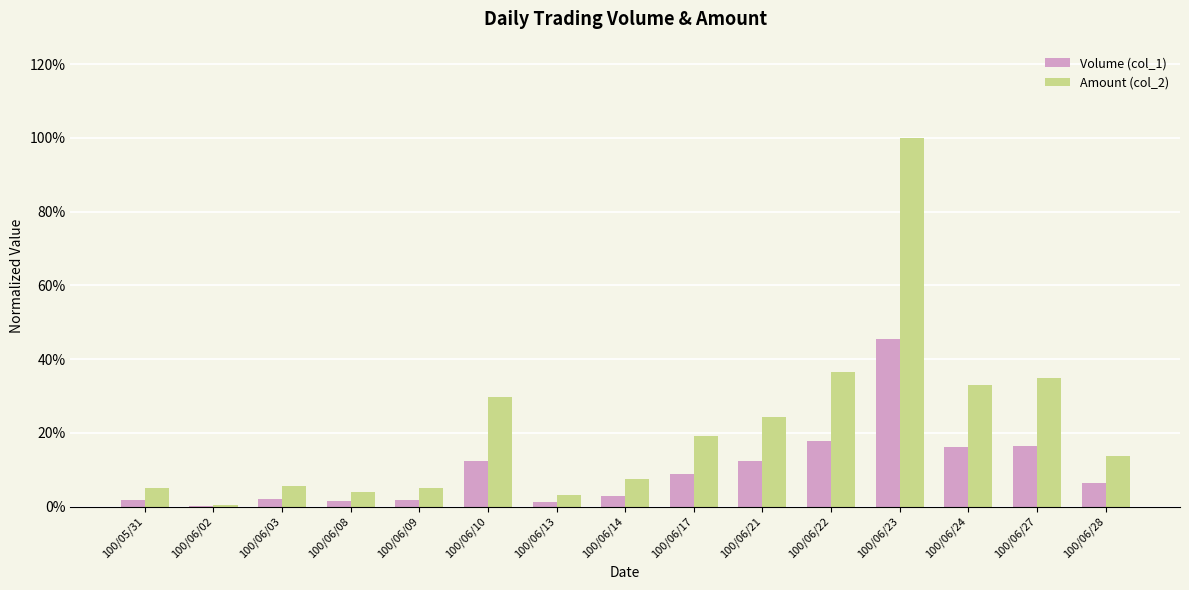

At how many categories does at least one series exceed 0?

15